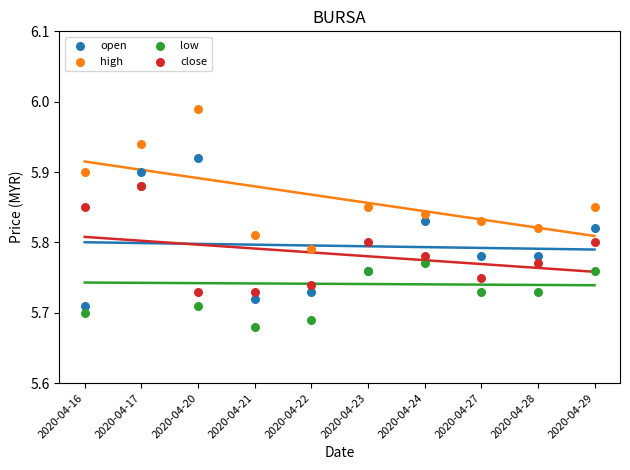

What are all the series names shown in the legend?

open, high, low, close